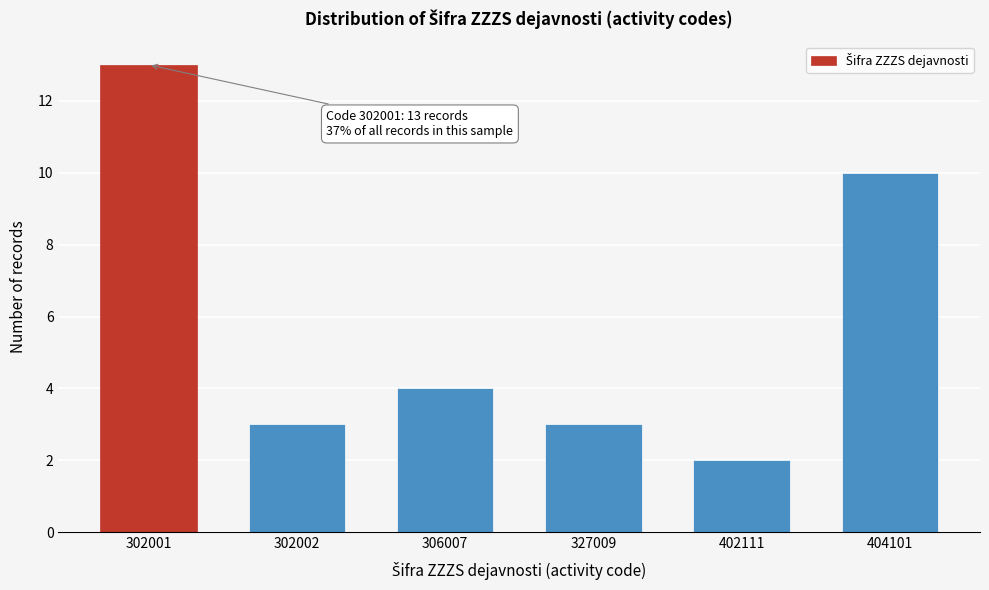

Reading right to left, transcribe all the data shown in this chart.

10	2	3	4	3	13